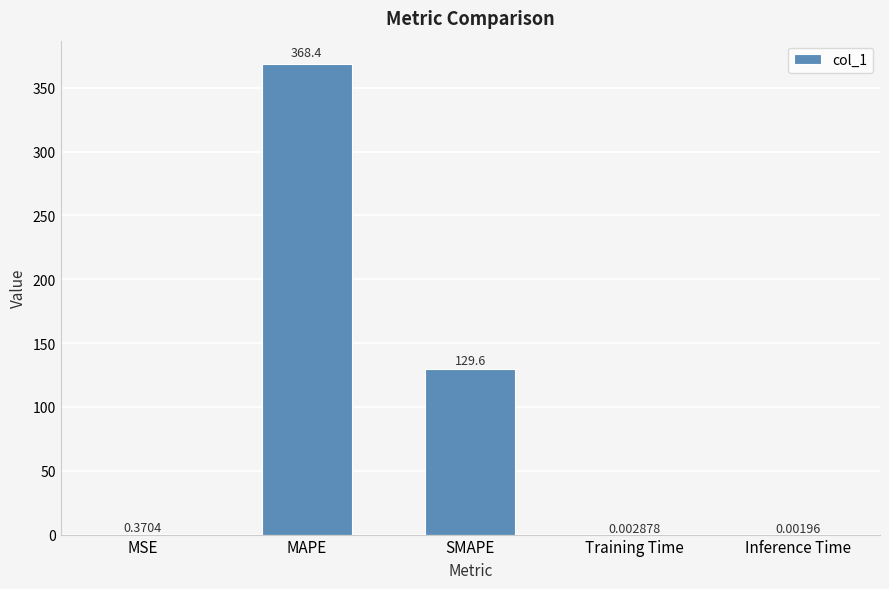

Between Inference Time and SMAPE, which is larger?

SMAPE